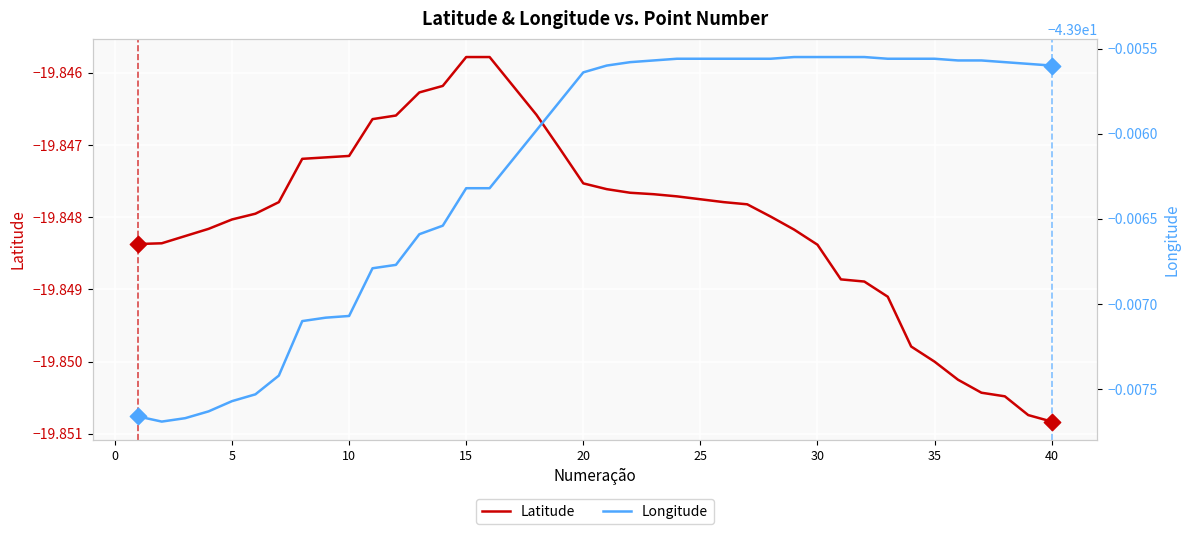

True or false: Latitude has a value of -4.7 at 30.

False